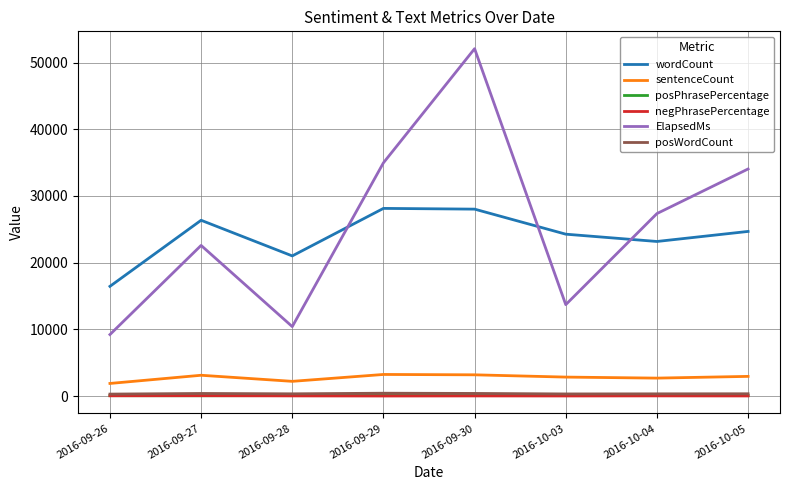

What is the maximum value shown in the chart?

52077